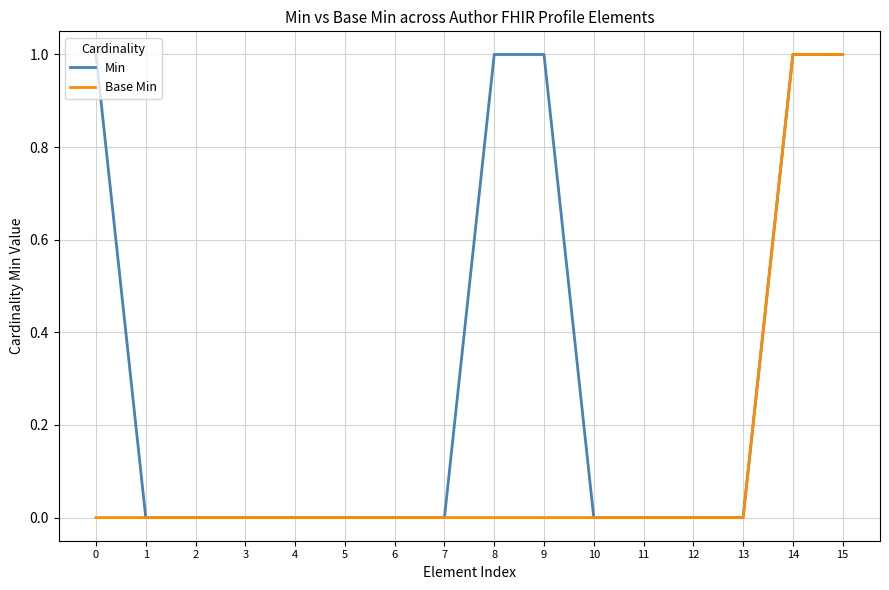

What are all the series names shown in the legend?

Min, Base Min